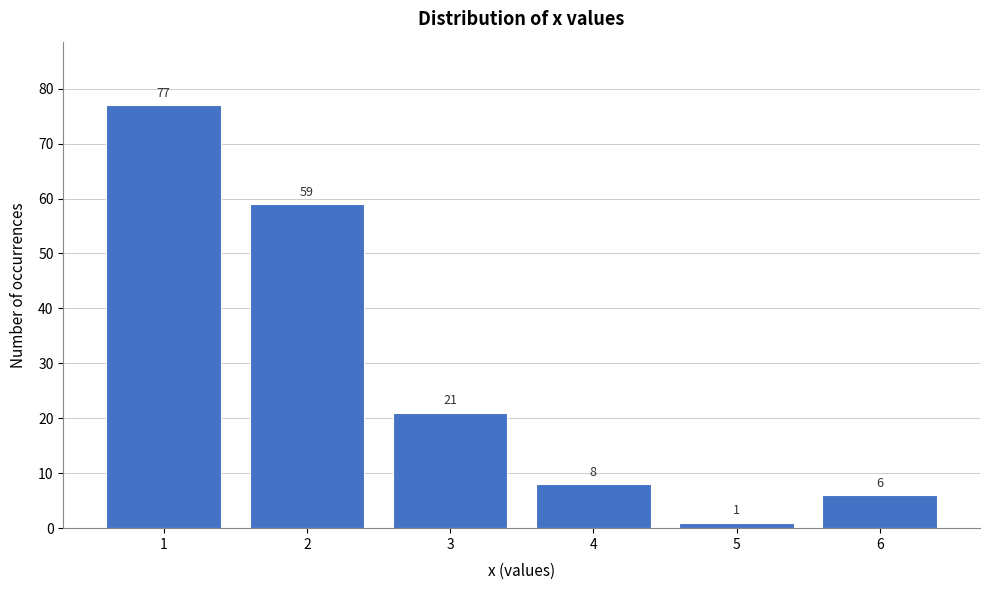

Reading left to right, transcribe this chart: for each bar, give the range it covers on the x-axis and its height.

0.5 to 1.5: 77
1.5 to 2.5: 59
2.5 to 3.5: 21
3.5 to 4.5: 8
4.5 to 5.5: 1
5.5 to 6.5: 6